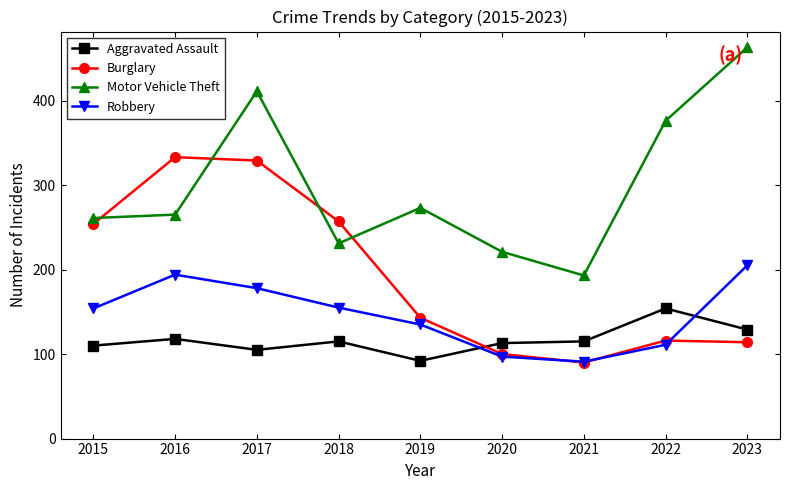

What is the total value across all series at 2018?

758